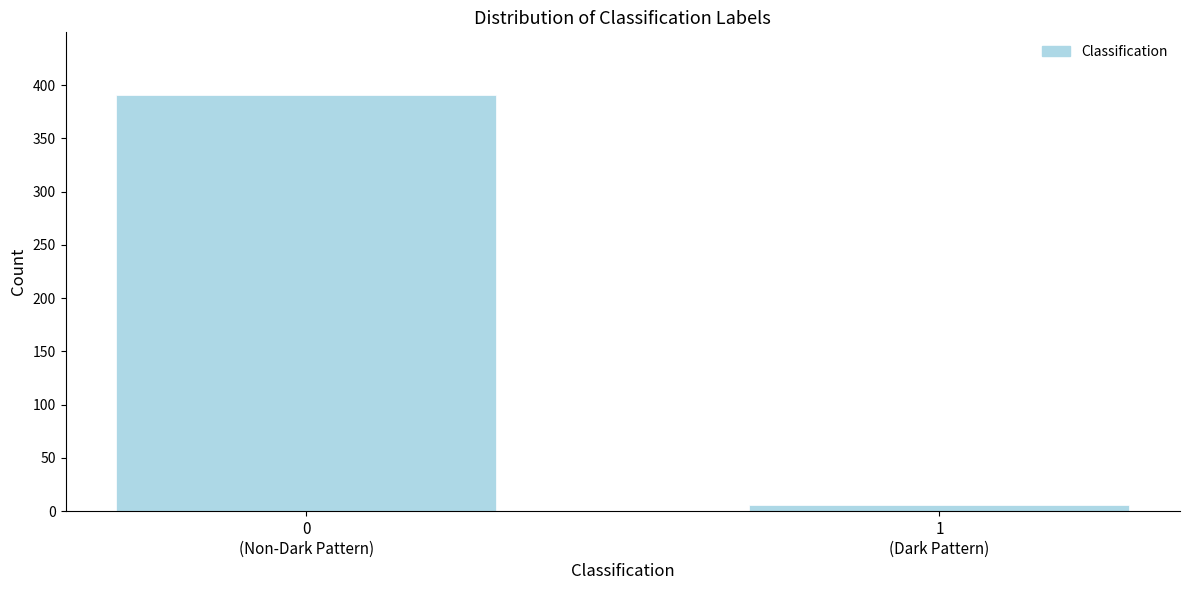

Reading left to right, extract all data points from this chart.

391	6